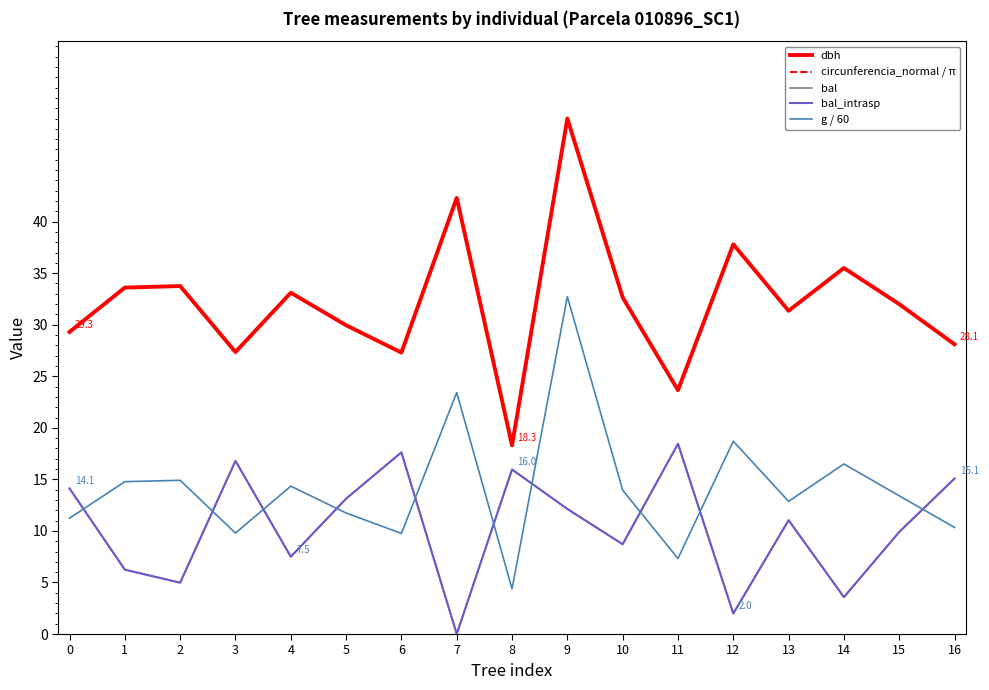

What is the spread (max minus min) of values at 4?

25.6